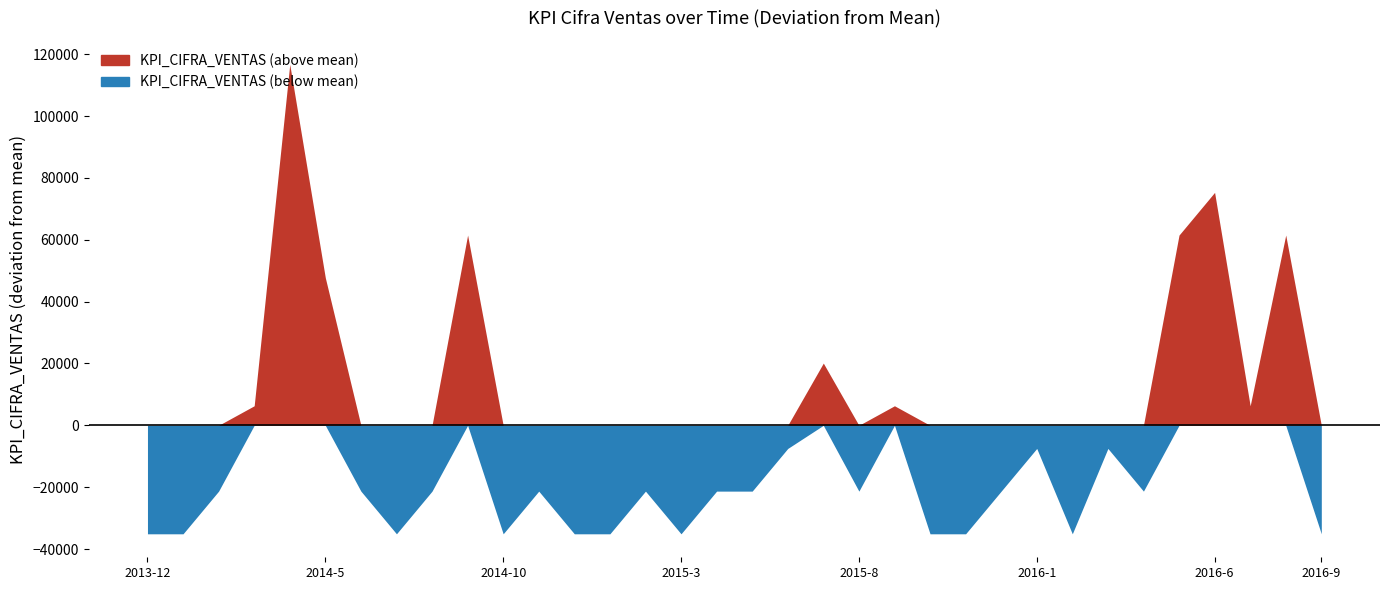

True or false: the data has more than 0 interior local peaks.

True